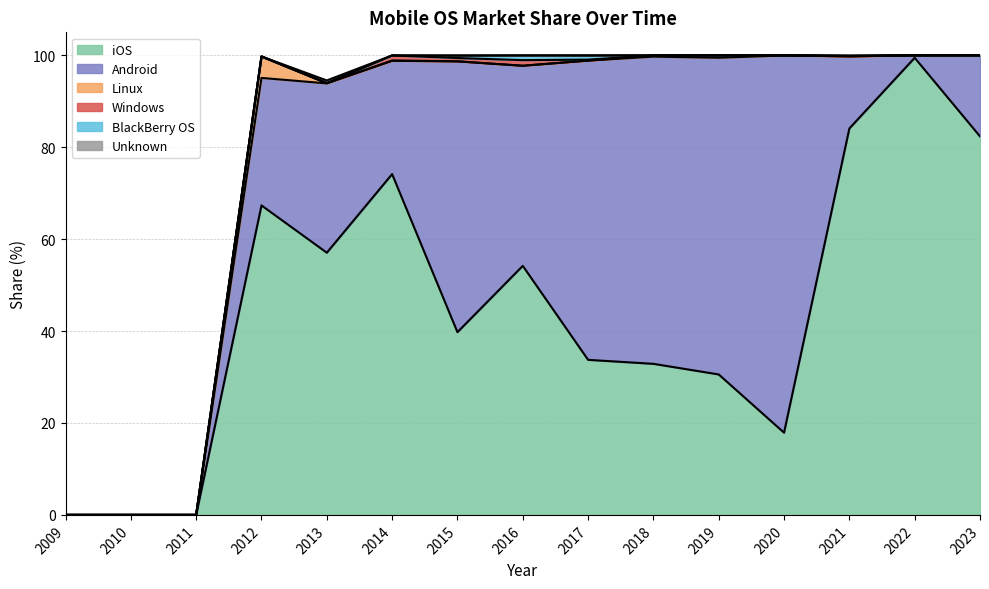

How many lines are shown in the chart?

6